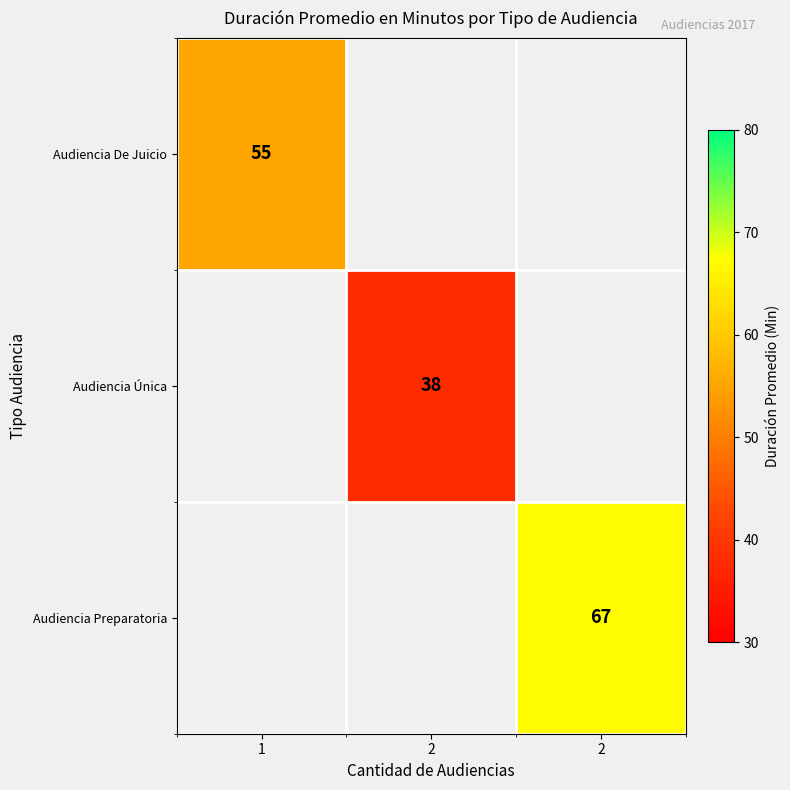

How many categories are shown in the chart?

3